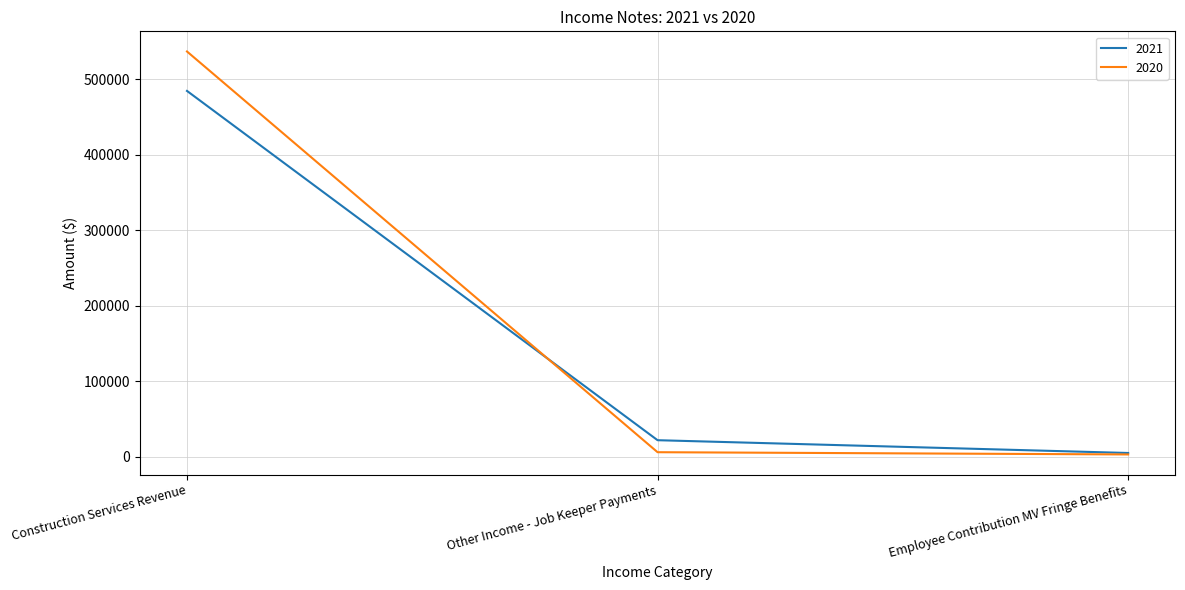

At which category is the sum across all series the highest?

Construction Services Revenue